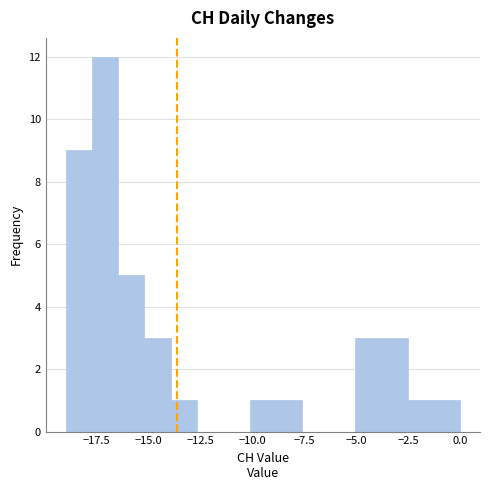

Read against the x-axis, roughly where is the centre of the tallest bar?

-17.0